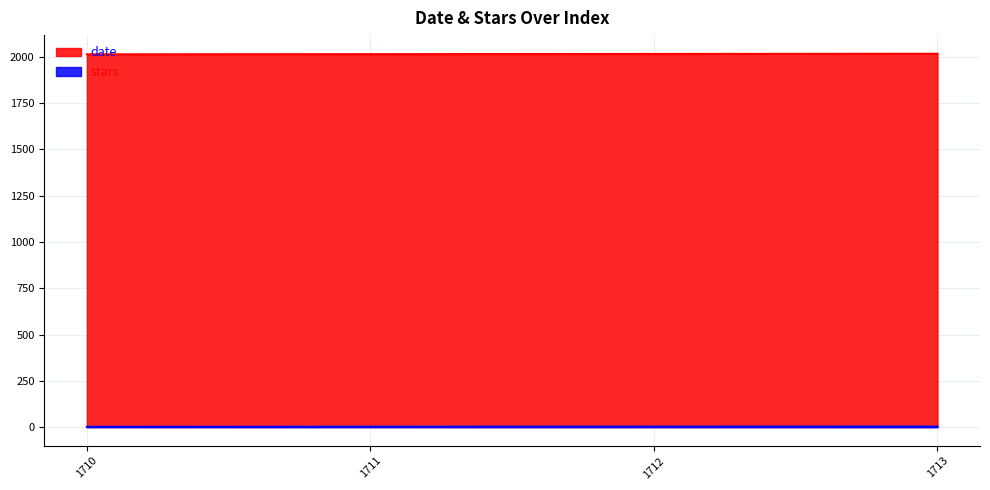

Does the chart have visible grid lines?

Yes